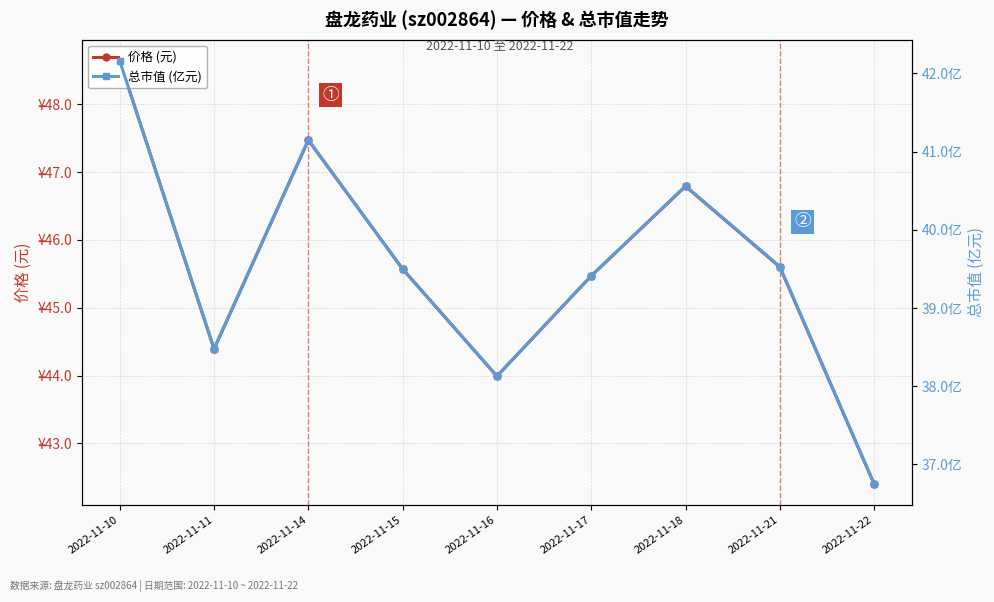

What is the value of the 价格 (元) point at the 4th from the left?

45.6